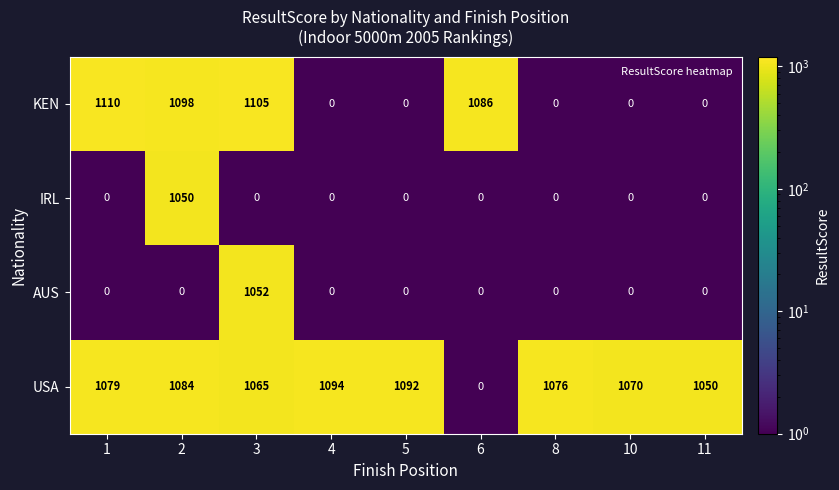

Which series has the largest total across all categories?

USA